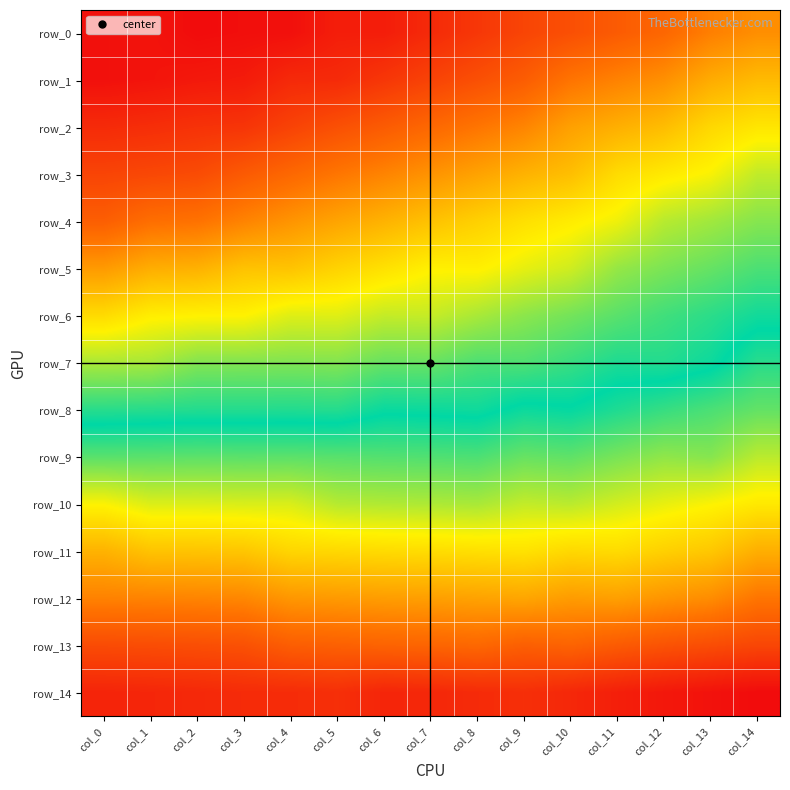

Reading left to right, what are all the values shown in this chart?

row_0: -1.6	-1.6	-1.6	-1.6	-1.6	-1.5	-1.5	-1.5	-1.4	-1.4	-1.4	-1.3	-1.3	-1.2	-1.2
row_1: -1.6	-1.6	-1.5	-1.5	-1.5	-1.5	-1.4	-1.4	-1.4	-1.3	-1.3	-1.2	-1.2	-1.1	-1.1
row_2: -1.5	-1.5	-1.5	-1.5	-1.4	-1.4	-1.3	-1.3	-1.3	-1.2	-1.1	-1.1	-1.1	-1.0	-1.0
row_3: -1.4	-1.4	-1.4	-1.3	-1.3	-1.2	-1.2	-1.2	-1.1	-1.1	-1.1	-1.0	-1.0	-0.9	-0.8
row_4: -1.3	-1.3	-1.3	-1.2	-1.2	-1.1	-1.1	-1.1	-1.0	-1.0	-0.9	-0.9	-0.8	-0.8	-0.8
row_5: -1.2	-1.1	-1.1	-1.1	-1.0	-1.0	-1.0	-0.9	-0.9	-0.9	-0.9	-0.8	-0.8	-0.7	-0.7
row_6: -1.0	-0.9	-0.9	-0.9	-0.9	-0.9	-0.9	-0.9	-0.8	-0.8	-0.8	-0.7	-0.7	-0.7	-0.6
row_7: -0.8	-0.8	-0.8	-0.8	-0.8	-0.8	-0.7	-0.7	-0.7	-0.7	-0.7	-0.6	-0.6	-0.6	-0.6
row_8: -0.7	-0.7	-0.6	-0.6	-0.6	-0.7	-0.6	-0.6	-0.6	-0.6	-0.6	-0.6	-0.5	-0.5	-0.5
row_9: -0.5	-0.5	-0.5	-0.5	-0.5	-0.5	-0.5	-0.5	-0.5	-0.5	-0.5	-0.5	-0.4	-0.4	-0.4
row_10: -0.3	-0.3	-0.3	-0.3	-0.3	-0.4	-0.4	-0.4	-0.4	-0.4	-0.4	-0.3	-0.3	-0.3	-0.3
row_11: -0.1	-0.2	-0.2	-0.2	-0.2	-0.2	-0.2	-0.2	-0.2	-0.2	-0.2	-0.2	-0.2	-0.2	-0.1
row_12: 0.0	0.0	0.0	-0.0	-0.0	-0.1	-0.1	-0.1	-0.1	-0.1	-0.1	-0.1	-0.0	-0.0	0.0
row_13: 0.2	0.2	0.2	0.2	0.1	0.1	0.1	0.1	0.1	0.1	0.1	0.1	0.1	0.2	0.2
row_14: 0.3	0.3	0.3	0.3	0.3	0.3	0.3	0.3	0.3	0.3	0.3	0.3	0.3	0.4	0.4